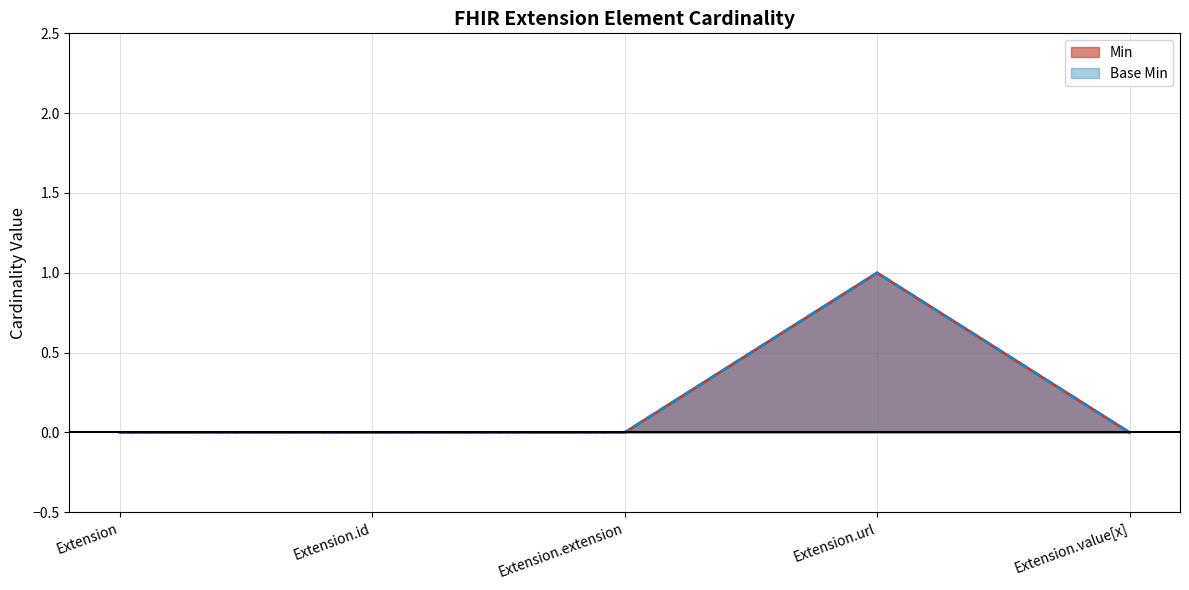

Which series has the widest spread of values?

Min